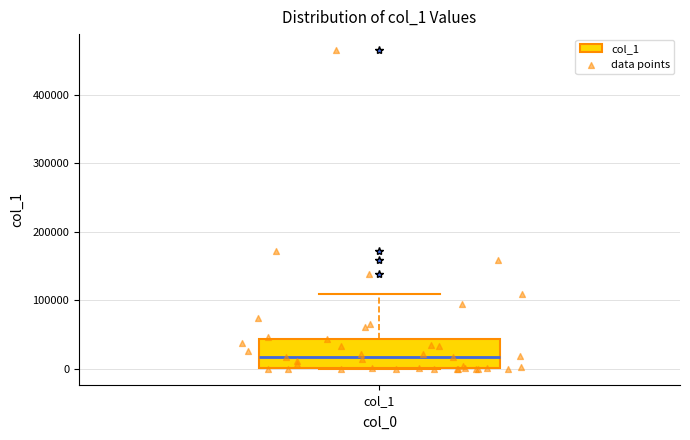

Read this box plot against the y-axis: the position of the median line, the range covered by the box, and the ends of both whiskers. The values are not printed on the chart, so give them approximately, as read against the axis.

median 20000, box 0 to 40000, whiskers 0 to 110000